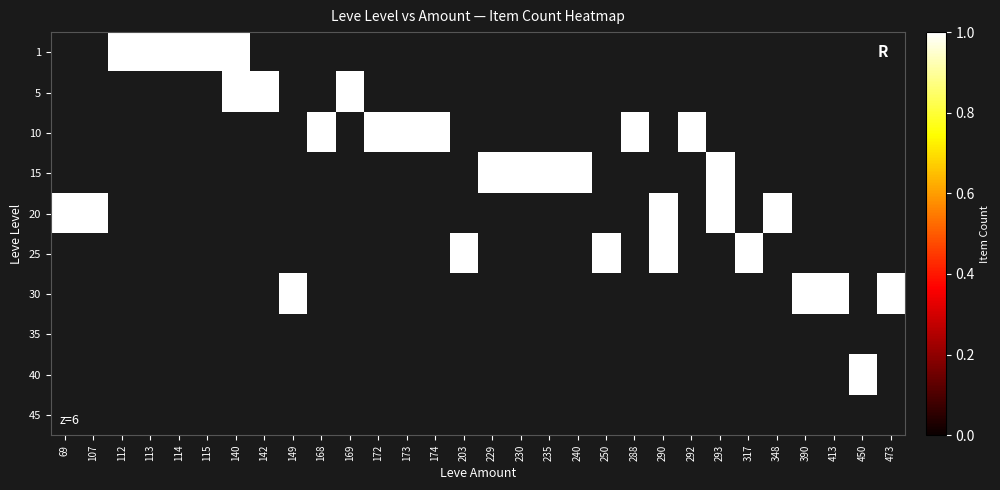

Reading left to right, what are all the values shown in this chart?

1: 69=0	107=0	112=1	113=1	114=1	115=1	140=1	142=0	149=0	168=0	169=0	172=0	173=0	174=0	203=0	229=0	230=0	235=0	240=0	250=0	288=0	290=0	292=0	293=0	317=0	348=0	390=0	413=0	450=0	473=0
5: 69=0	107=0	112=0	113=0	114=0	115=0	140=1	142=1	149=0	168=0	169=1	172=0	173=0	174=0	203=0	229=0	230=0	235=0	240=0	250=0	288=0	290=0	292=0	293=0	317=0	348=0	390=0	413=0	450=0	473=0
10: 69=0	107=0	112=0	113=0	114=0	115=0	140=0	142=0	149=0	168=1	169=0	172=1	173=1	174=1	203=0	229=0	230=0	235=0	240=0	250=0	288=1	290=0	292=1	293=0	317=0	348=0	390=0	413=0	450=0	473=0
15: 69=0	107=0	112=0	113=0	114=0	115=0	140=0	142=0	149=0	168=0	169=0	172=0	173=0	174=0	203=0	229=1	230=1	235=1	240=1	250=0	288=0	290=0	292=0	293=1	317=0	348=0	390=0	413=0	450=0	473=0
20: 69=1	107=1	112=0	113=0	114=0	115=0	140=0	142=0	149=0	168=0	169=0	172=0	173=0	174=0	203=0	229=0	230=0	235=0	240=0	250=0	288=0	290=1	292=0	293=1	317=0	348=1	390=0	413=0	450=0	473=0
25: 69=0	107=0	112=0	113=0	114=0	115=0	140=0	142=0	149=0	168=0	169=0	172=0	173=0	174=0	203=1	229=0	230=0	235=0	240=0	250=1	288=0	290=1	292=0	293=0	317=1	348=0	390=0	413=0	450=0	473=0
30: 69=0	107=0	112=0	113=0	114=0	115=0	140=0	142=0	149=1	168=0	169=0	172=0	173=0	174=0	203=0	229=0	230=0	235=0	240=0	250=0	288=0	290=0	292=0	293=0	317=0	348=0	390=1	413=1	450=0	473=1
35: 69=0	107=0	112=0	113=0	114=0	115=0	140=0	142=0	149=0	168=0	169=0	172=0	173=0	174=0	203=0	229=0	230=0	235=0	240=0	250=0	288=0	290=0	292=0	293=0	317=0	348=0	390=0	413=0	450=0	473=0
40: 69=0	107=0	112=0	113=0	114=0	115=0	140=0	142=0	149=0	168=0	169=0	172=0	173=0	174=0	203=0	229=0	230=0	235=0	240=0	250=0	288=0	290=0	292=0	293=0	317=0	348=0	390=0	413=0	450=1	473=0
45: 69=0	107=0	112=0	113=0	114=0	115=0	140=0	142=0	149=0	168=0	169=0	172=0	173=0	174=0	203=0	229=0	230=0	235=0	240=0	250=0	288=0	290=0	292=0	293=0	317=0	348=0	390=0	413=0	450=0	473=0